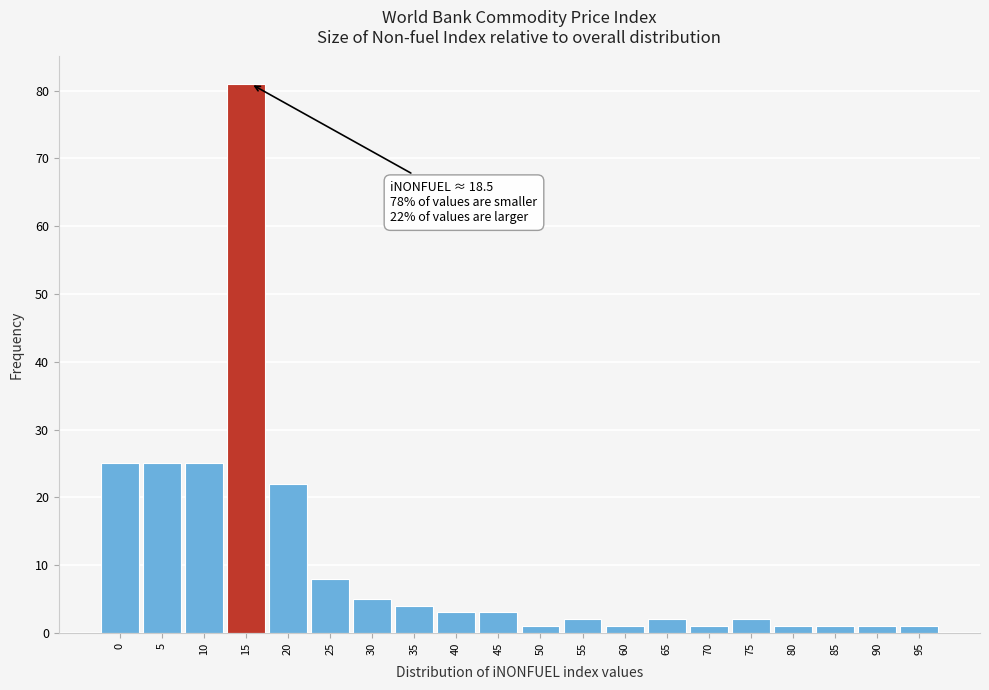

Reading left to right, list all the values displayed in this chart.

0=25	5=25	10=25	15=81	20=22	25=8	30=5	35=4	40=3	45=3	50=1	55=2	60=1	65=2	70=1	75=2	80=1	85=1	90=1	95=1